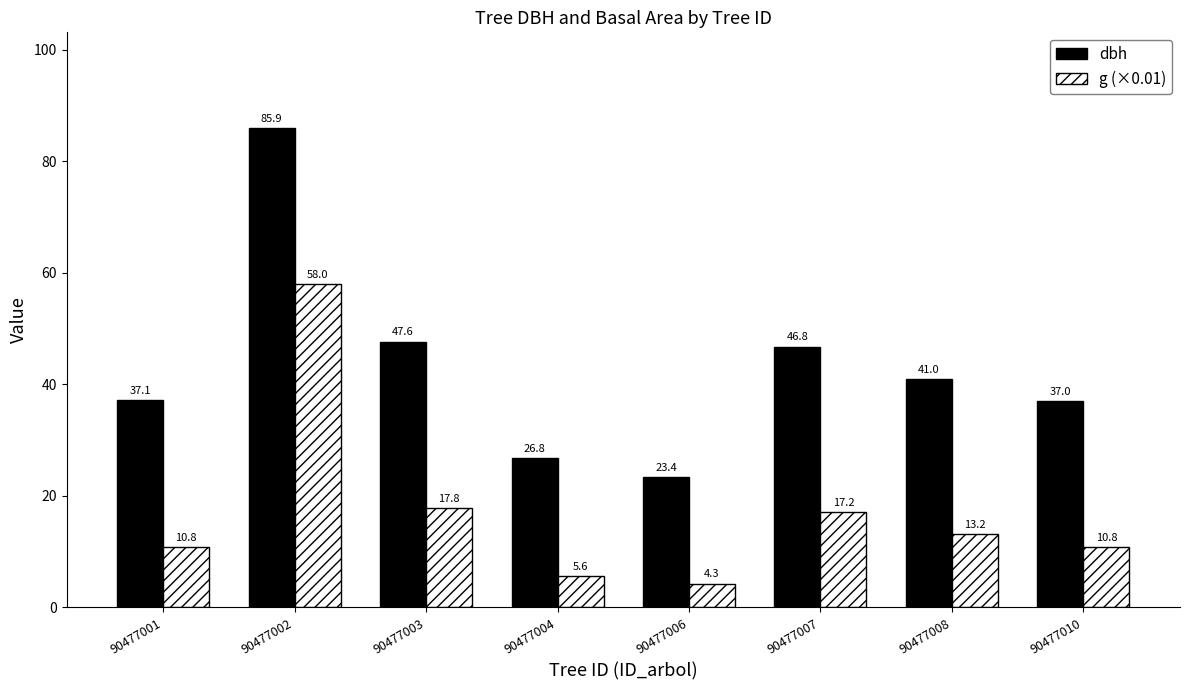

What is the maximum value for g (×0.01)?

58.0